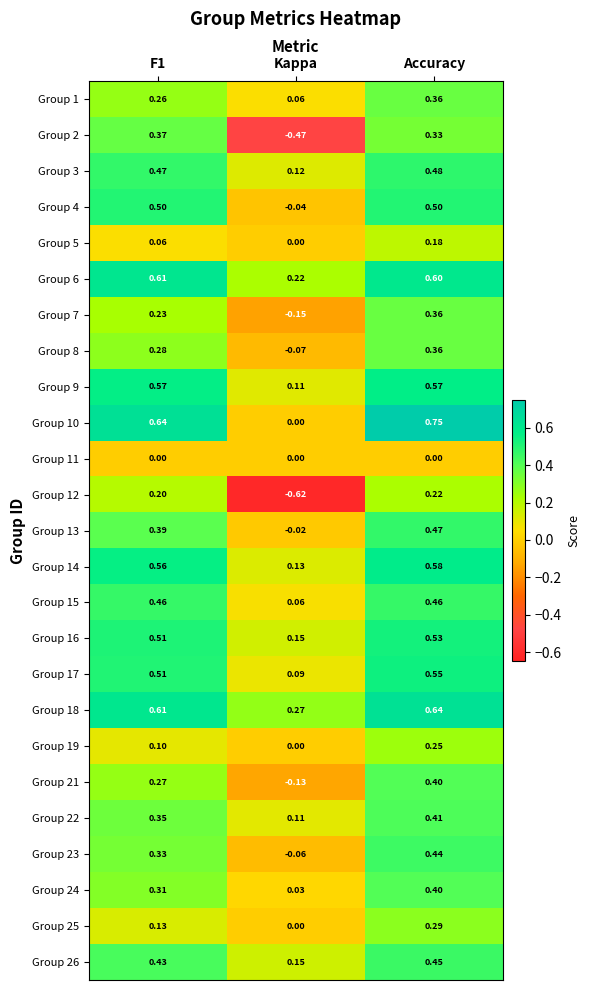

Which category has the highest value in the Group 25 series?

Accuracy